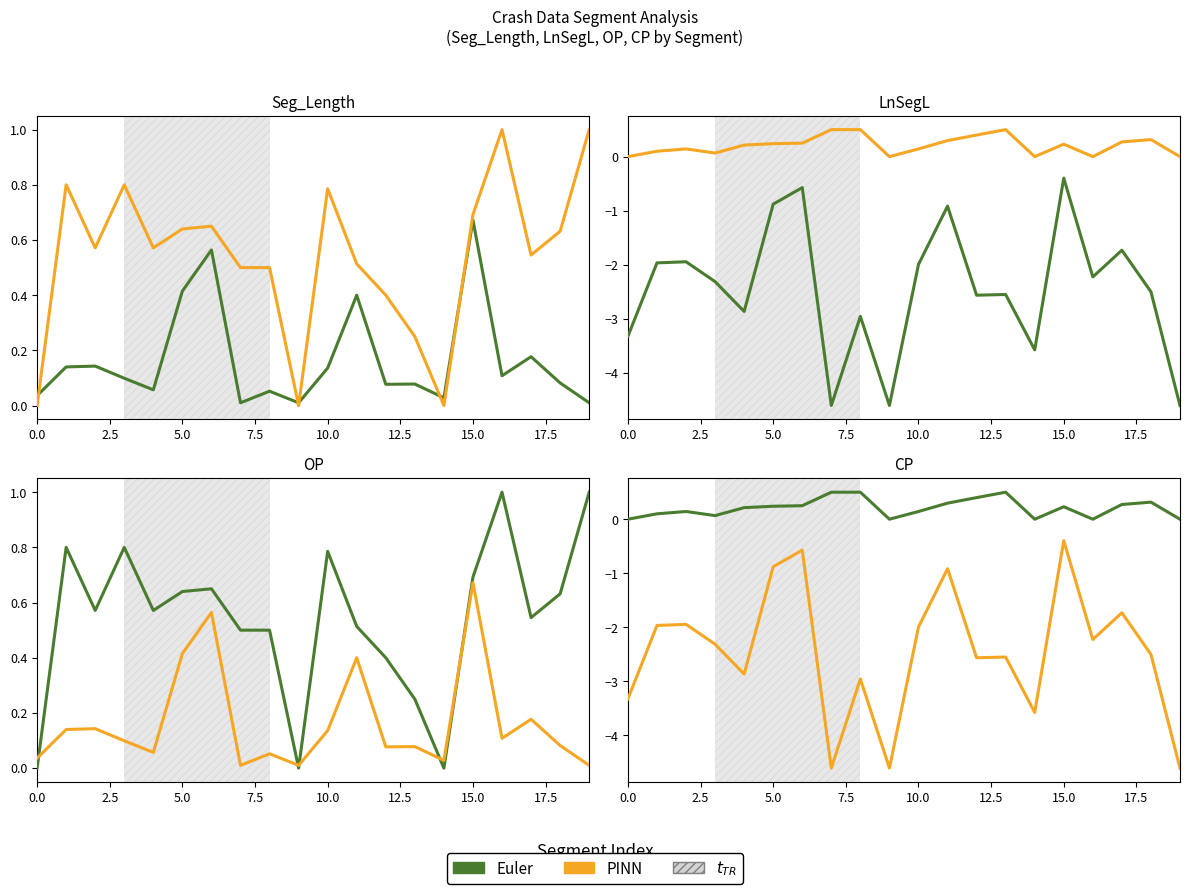

How many interior local peaks does the Euler series have?

4